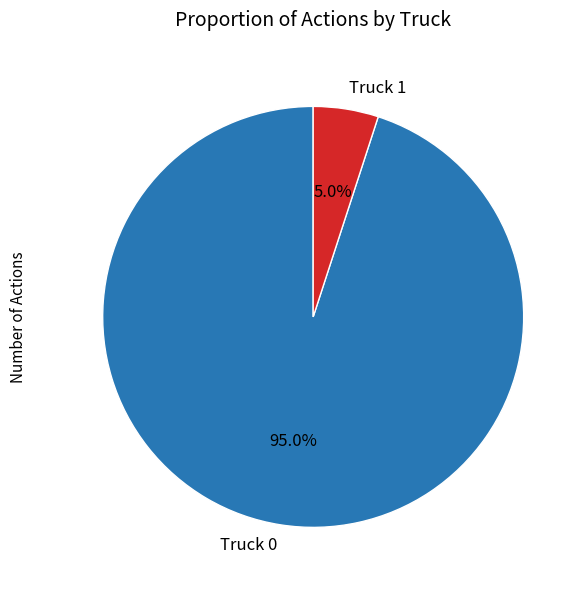

How much of the chart is everything except Truck 0?

5.0%